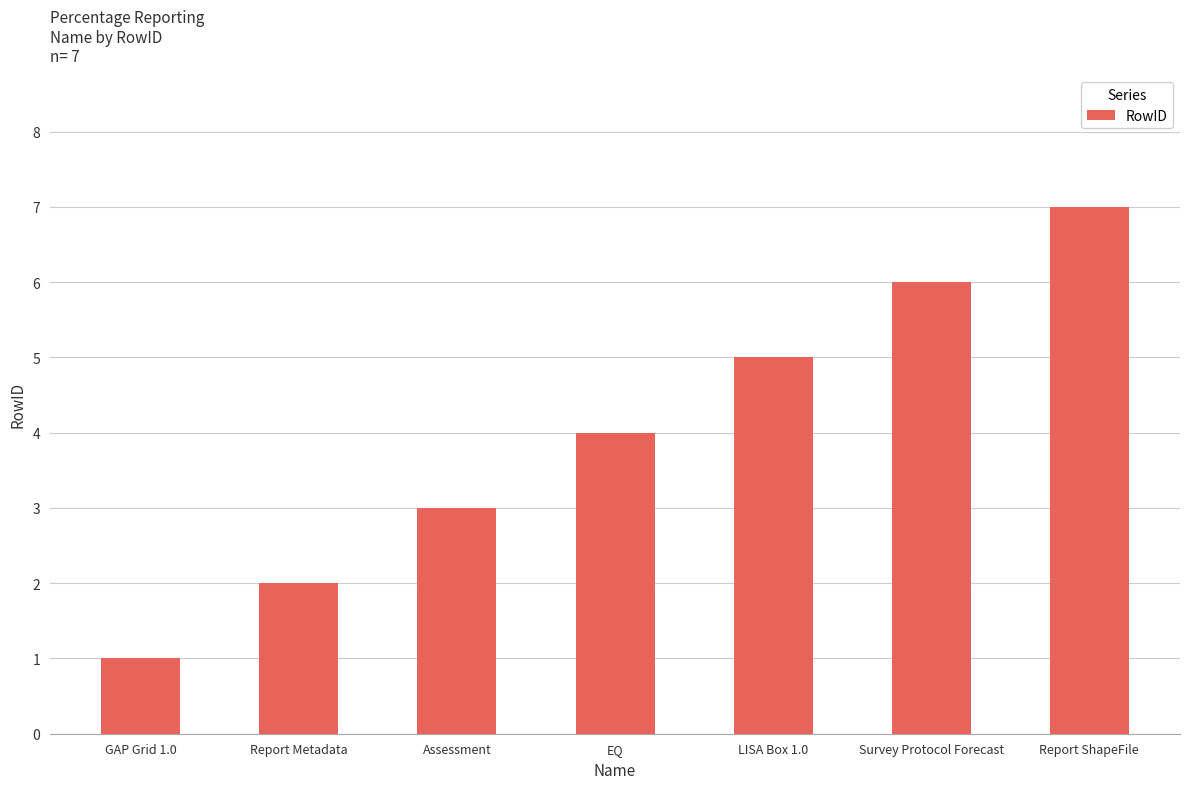

List the labels in order of value, largest first.

Report ShapeFile, Survey Protocol Forecast, LISA Box 1.0, EQ, Assessment, Report Metadata, GAP Grid 1.0